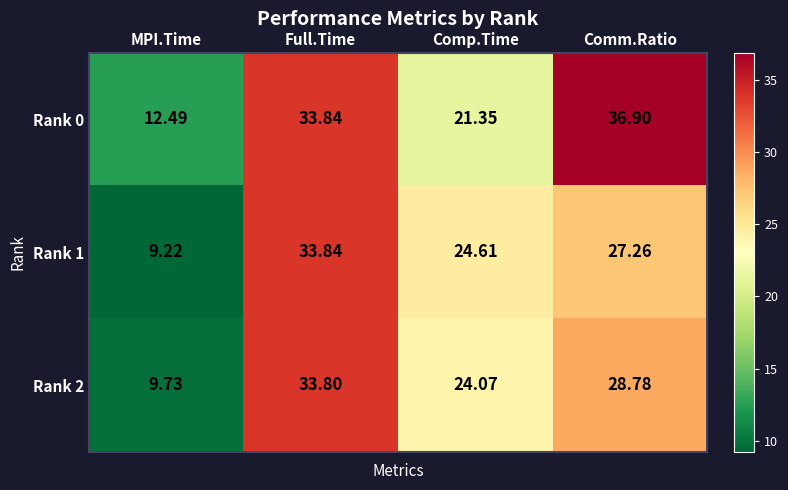

How many categories are shown in the chart?

4